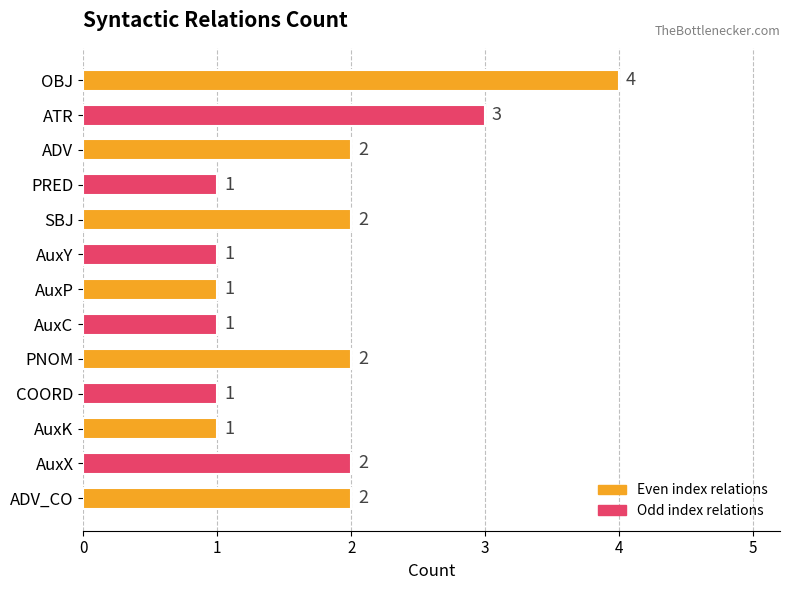

How many values are between 1 and 2?

11